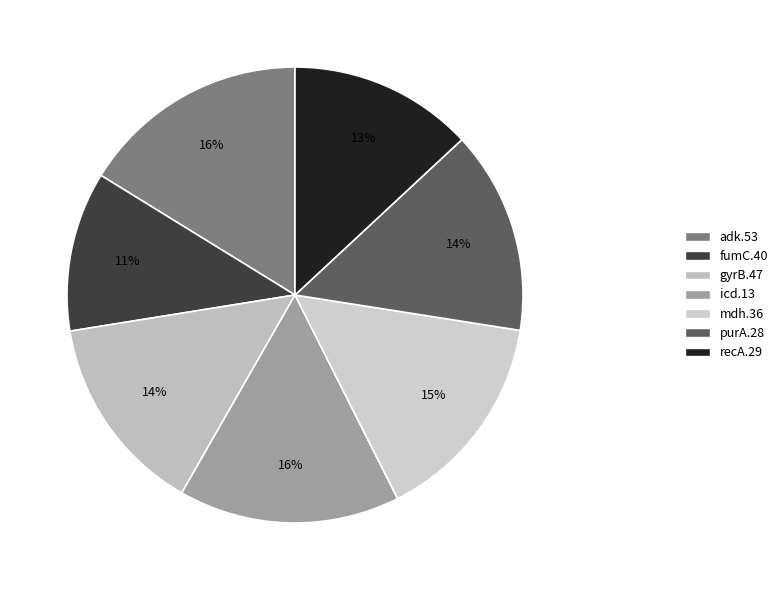

What is the largest slice in the pie chart?

adk.53